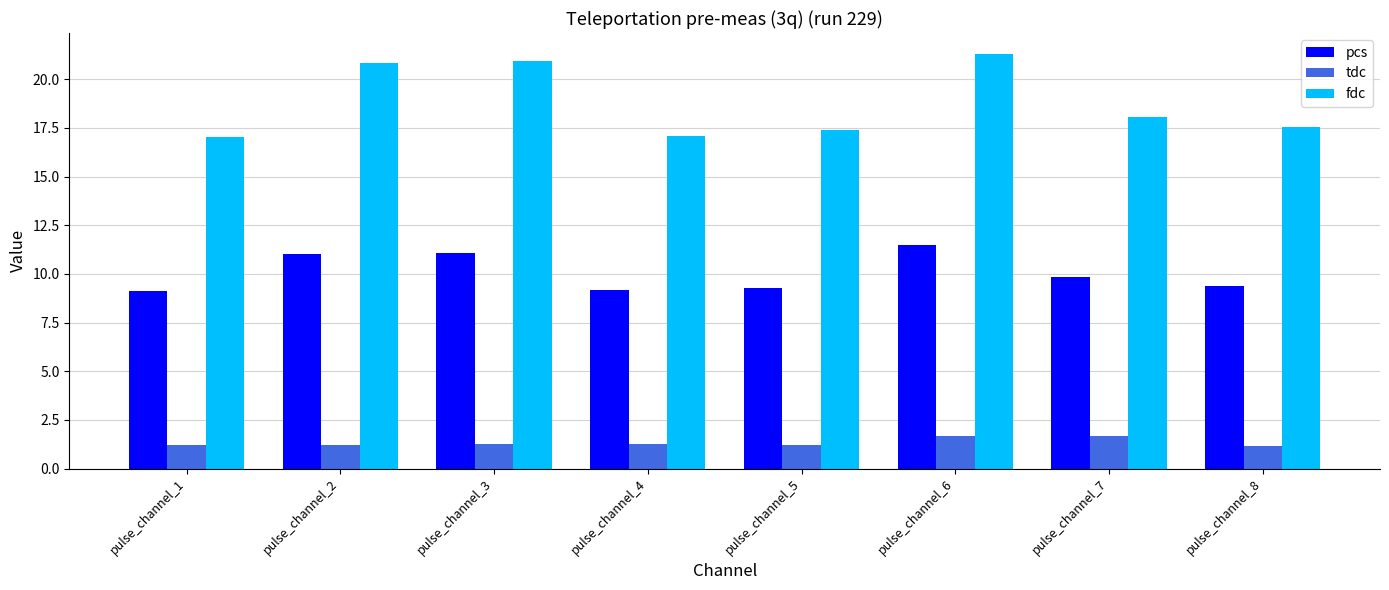

Rank the series at pulse_channel_8 from lowest to highest value.

tdc, pcs, fdc